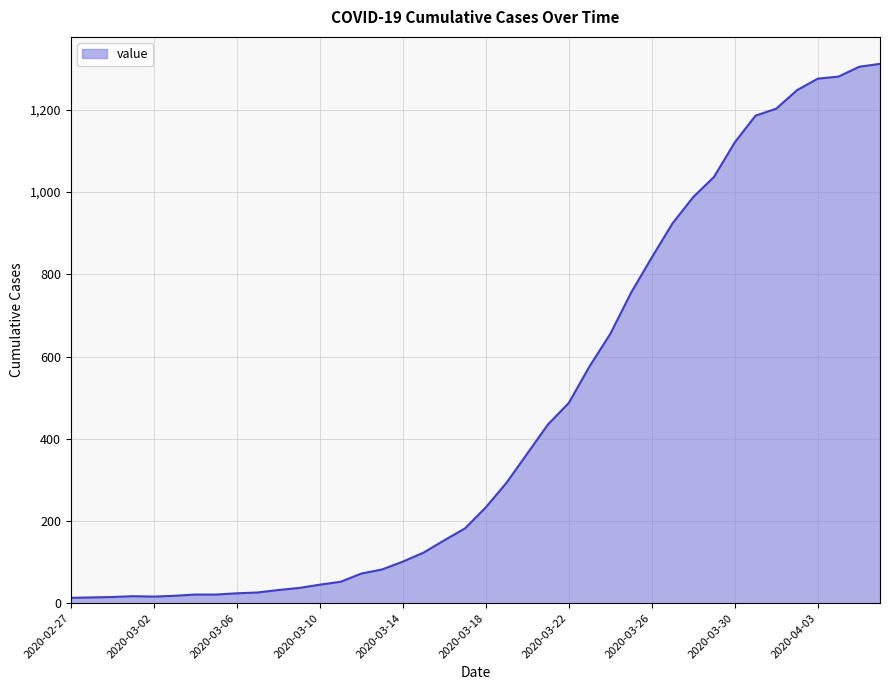

How many categories are shown in the chart?

40